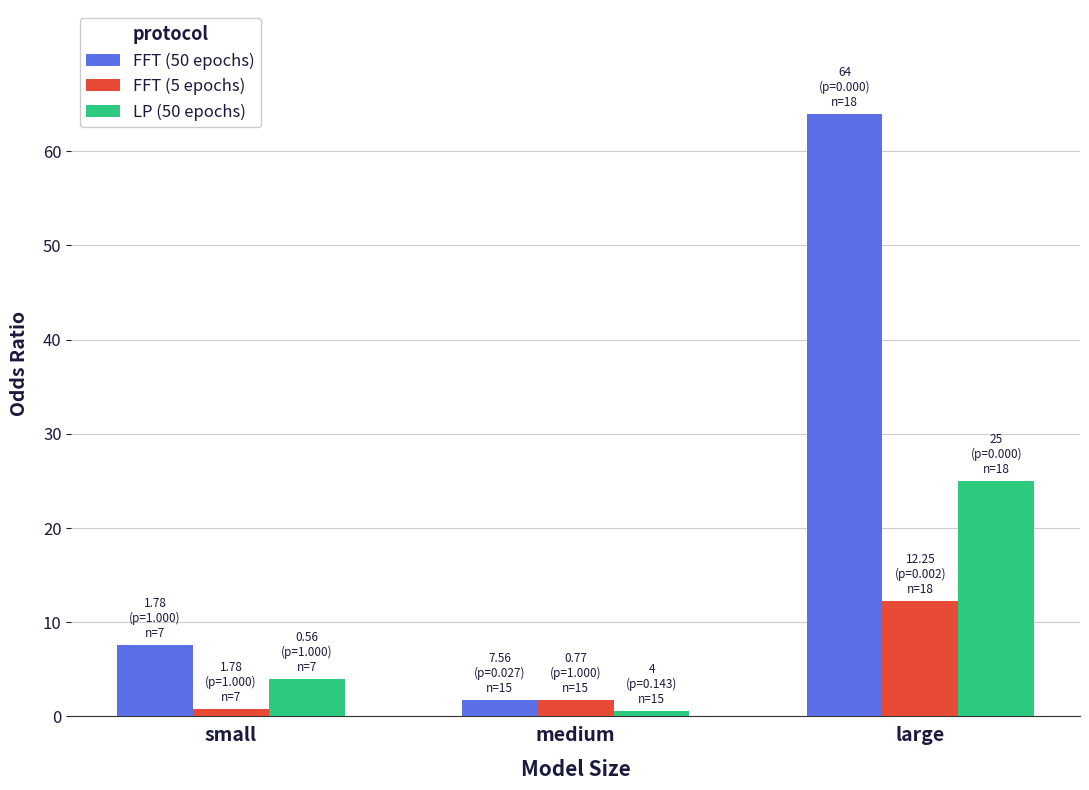

Between medium and large, which series saw the biggest shift?

FFT (50 epochs)